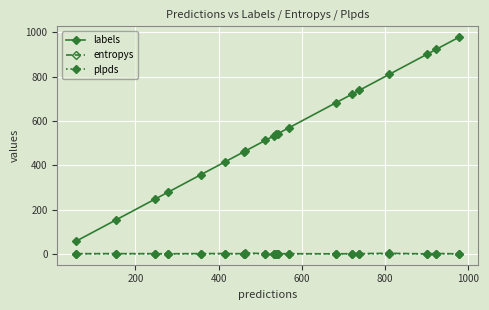

What is the greatest value displayed?

978.0